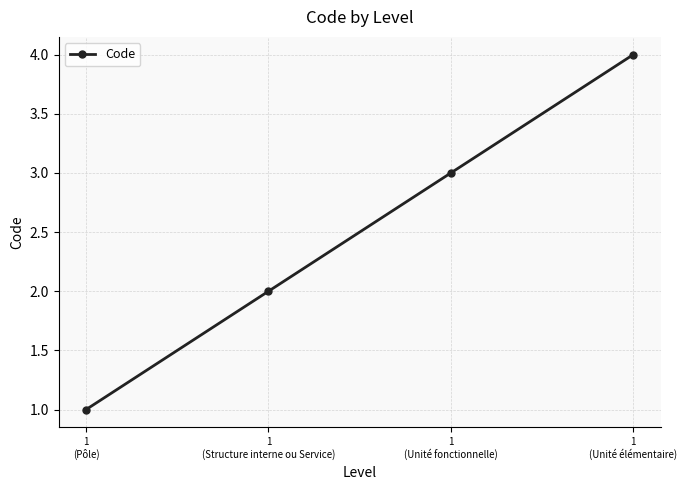

What is the label of the 1st point from the left?

1
(Pôle)